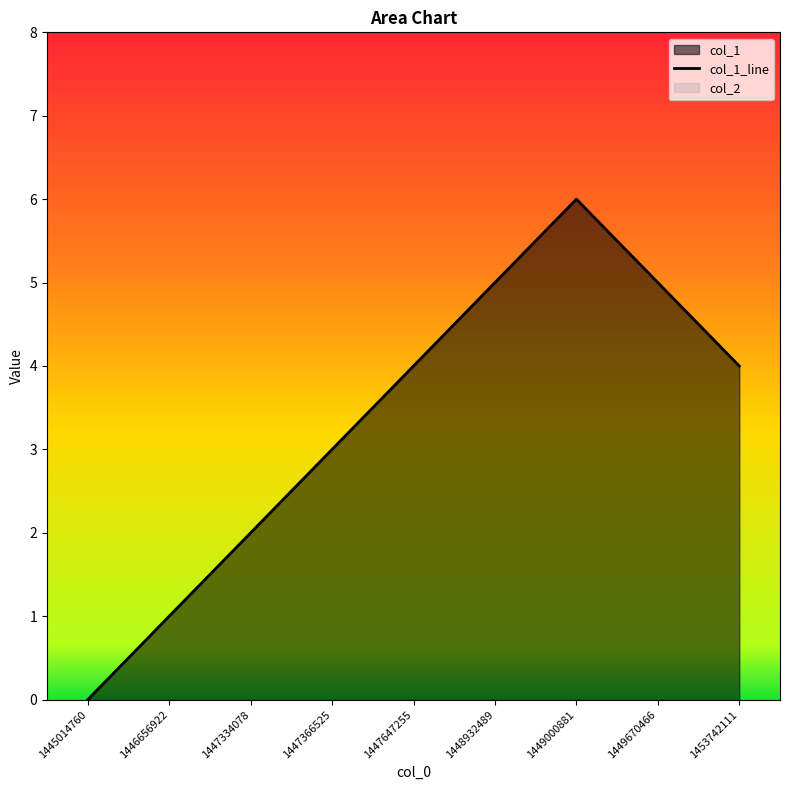

Between 1448932489 and 1453742111, which is larger?

1448932489